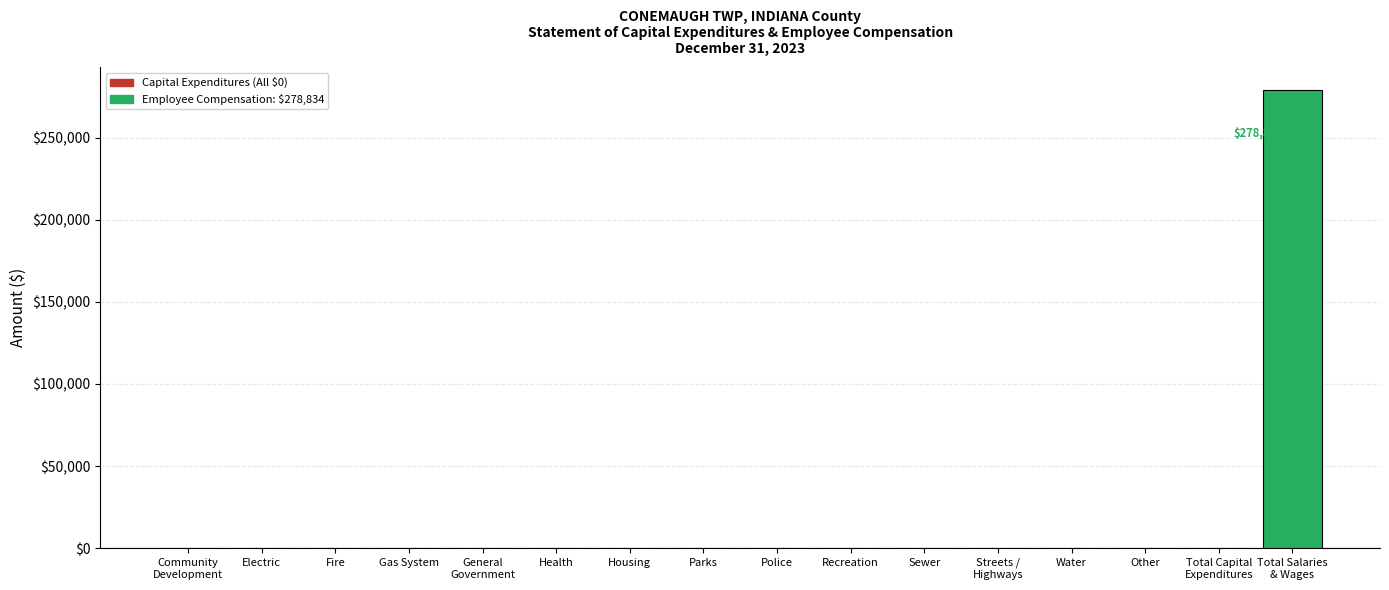

The value at Police is 169777. True or false?

False